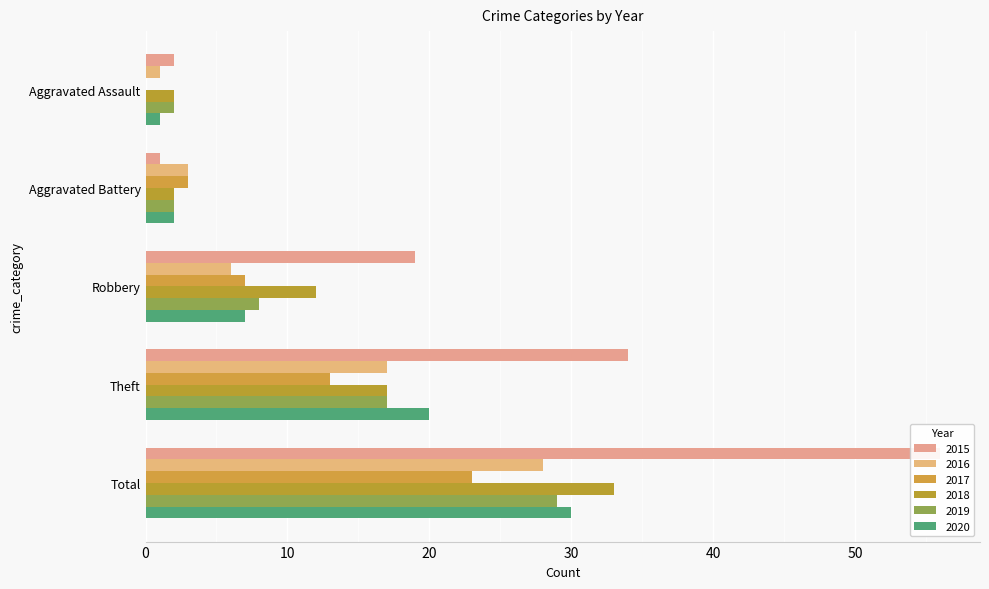

How many values in the 2015 series exceed 19?

2